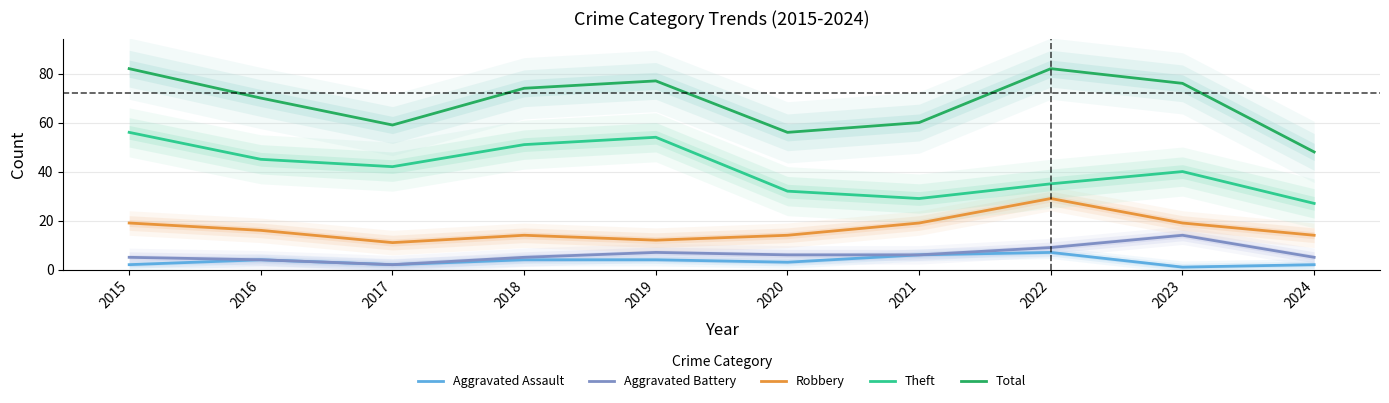

Where is Total nearest to the value 65?

2016